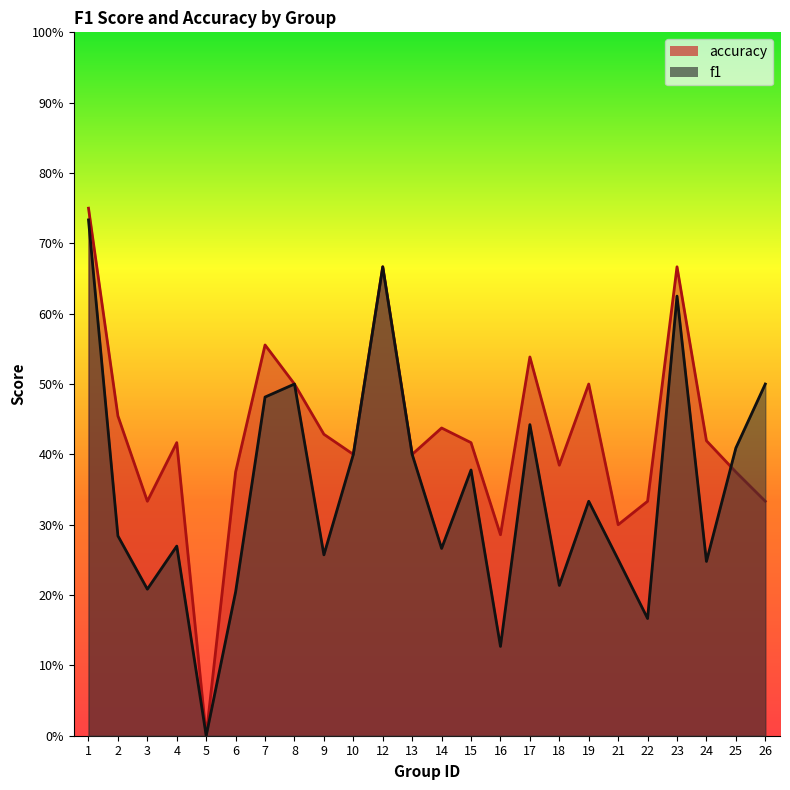

How many distinct data groups are displayed?

2